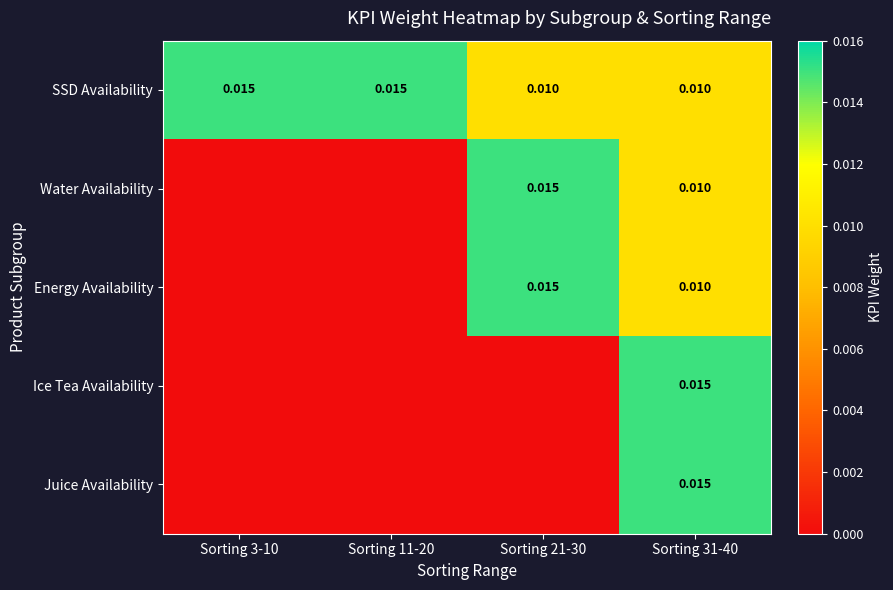

Is the value of SSD Availability at Sorting 11-20 greater than the value of Energy Availability at Sorting 31-40?

Yes